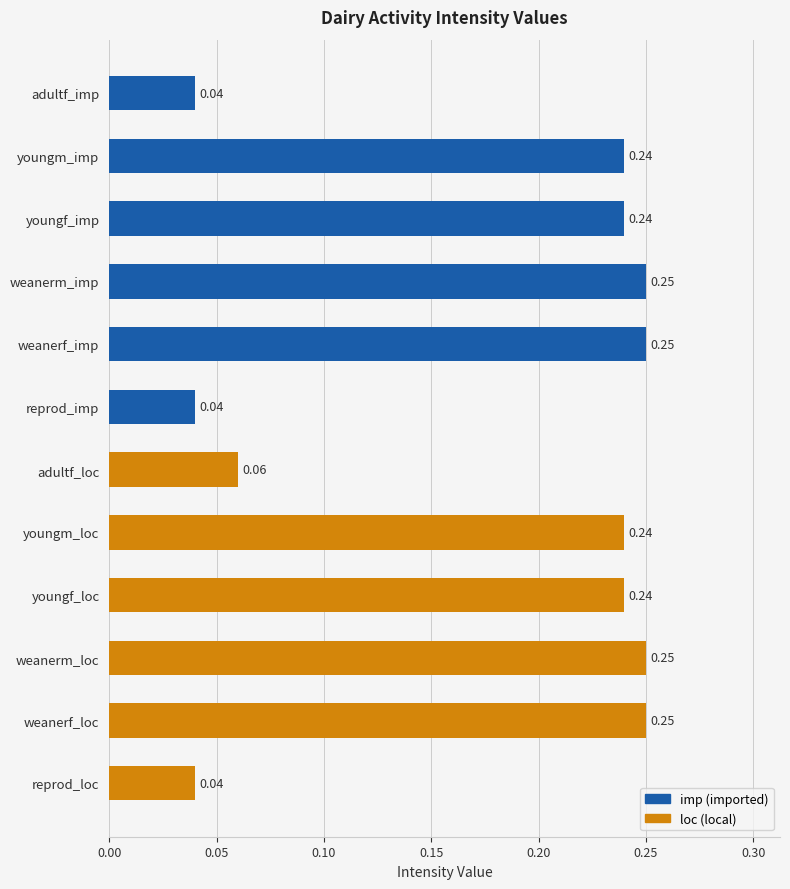

Are the bars horizontal?

Yes